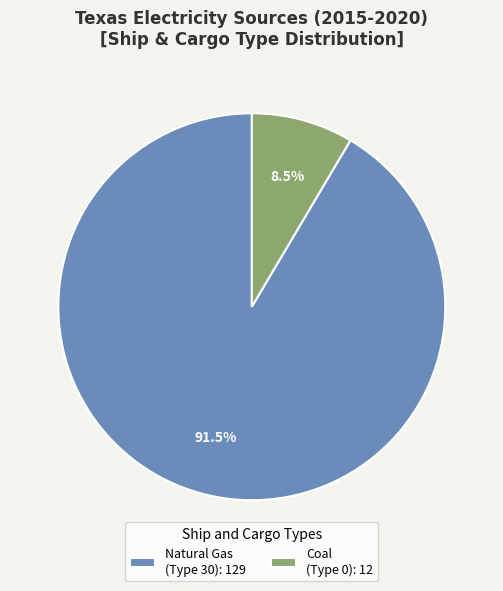

What percentage do Coal (Type 0): 12 and Natural Gas (Type 30): 129 together represent?

100.0%